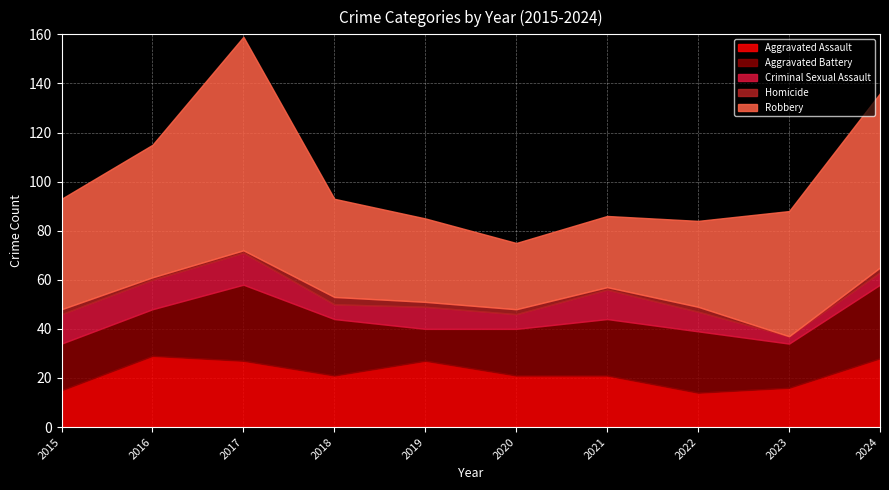

How many lines are shown in the chart?

5